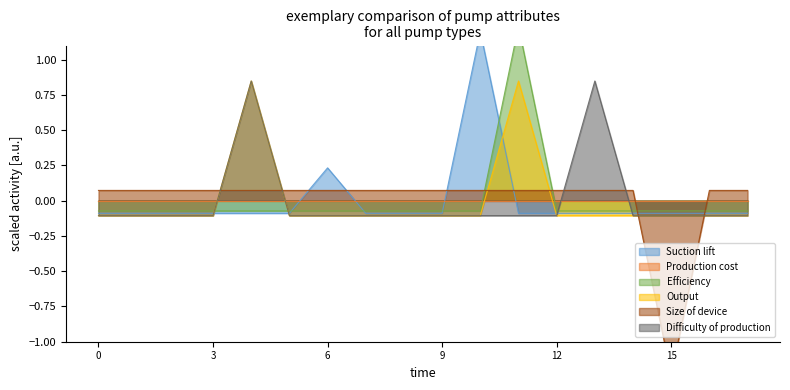

The Output series shows -0.1 at 9. True or false?

True